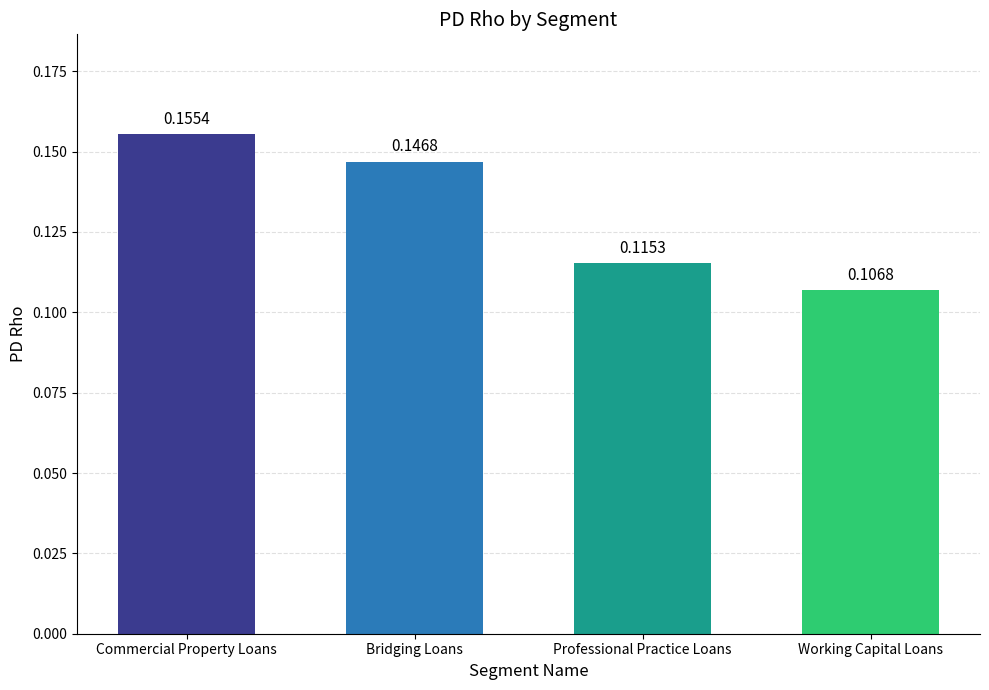

Where is the data nearest to the value 0?

Working Capital Loans